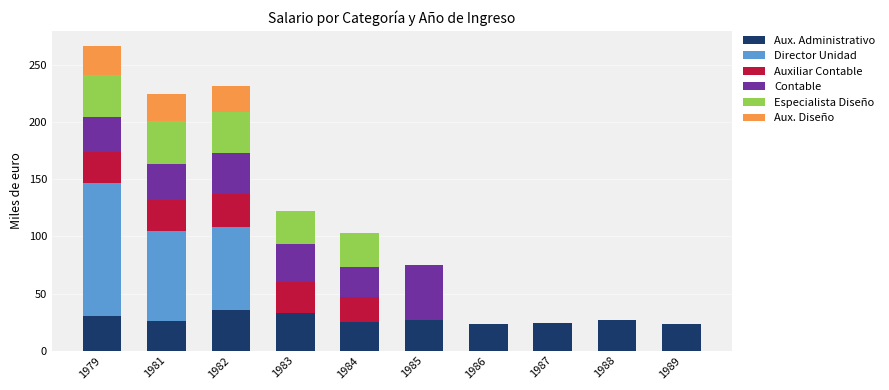

The value of Aux. Administrativo at 1983 is 21.0. True or false?

False